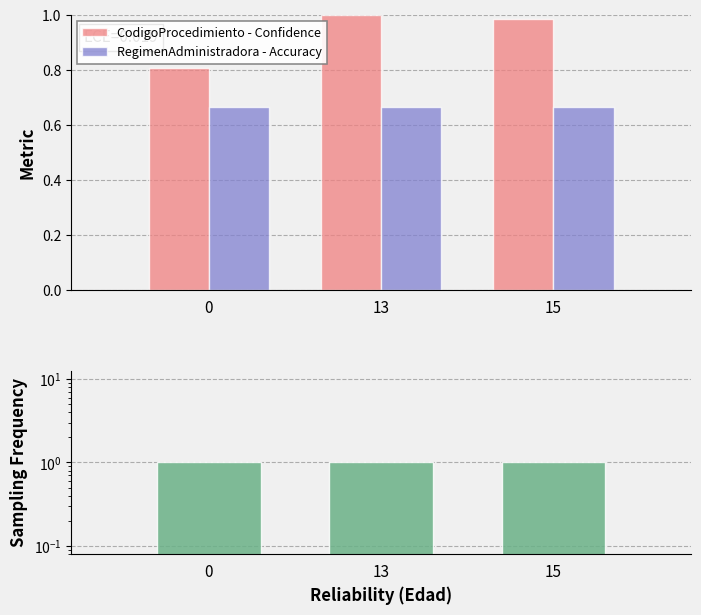

Is the value of RegimenAdministradora - Accuracy at 15 greater than the value of CodigoProcedimiento - Confidence at 13?

No